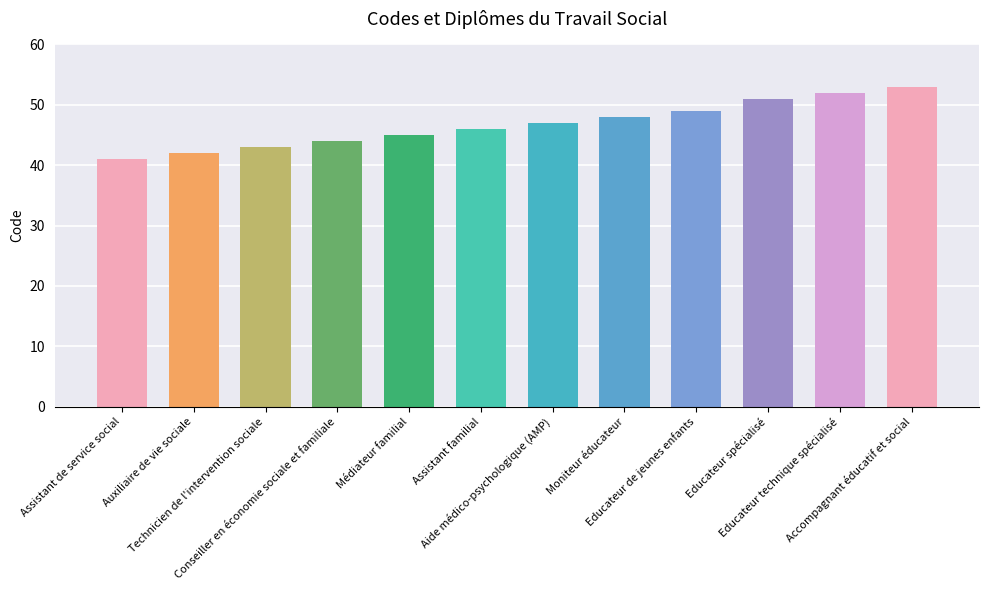

Which has a higher value, Technicien de l'intervention sociale or Assistant de service social?

Technicien de l'intervention sociale